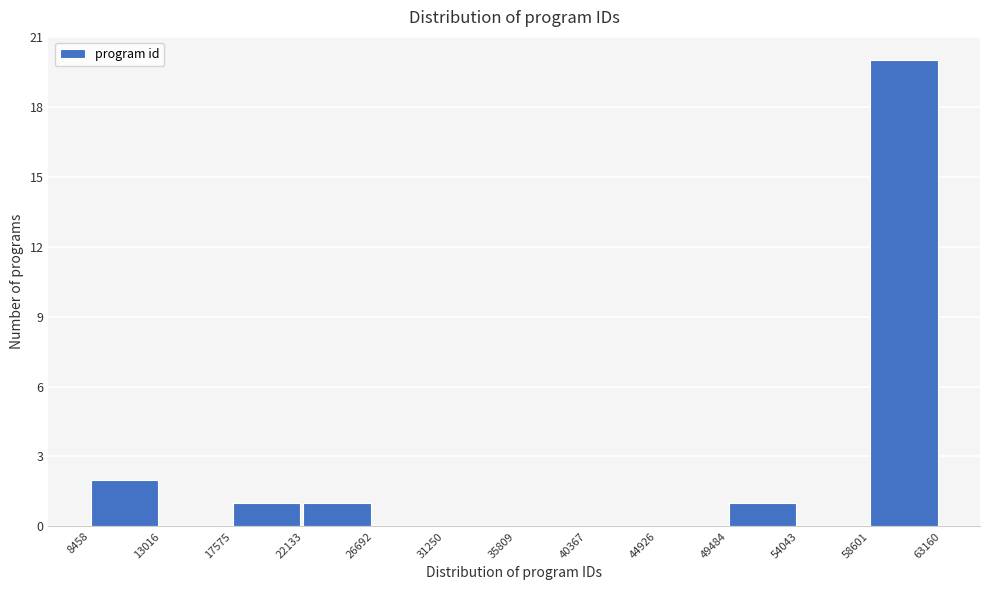

Over which range of the x-axis is the bar tallest?

58601 to 63160